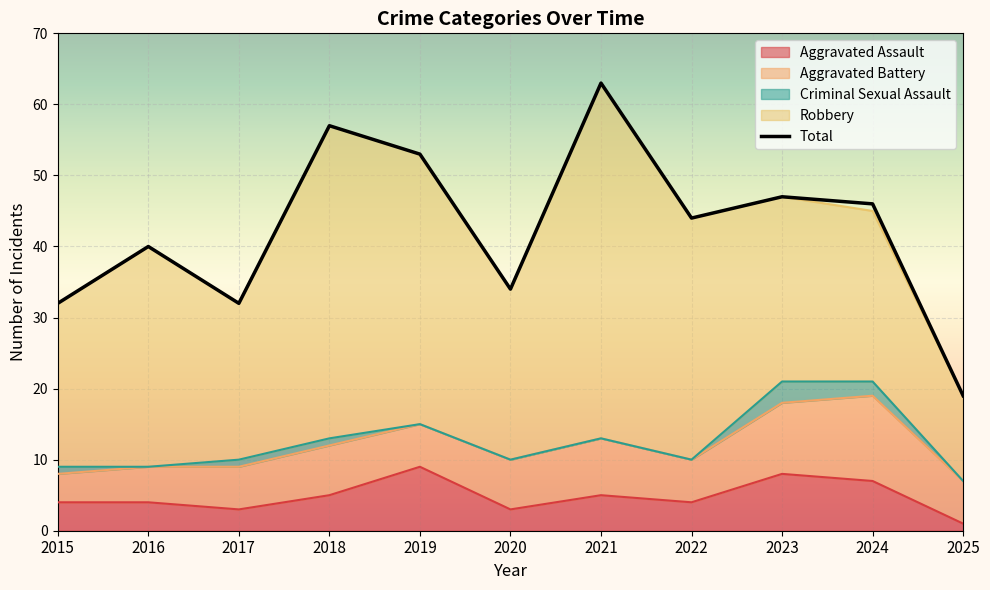

Between 2017 and 2015, which is larger?

2015